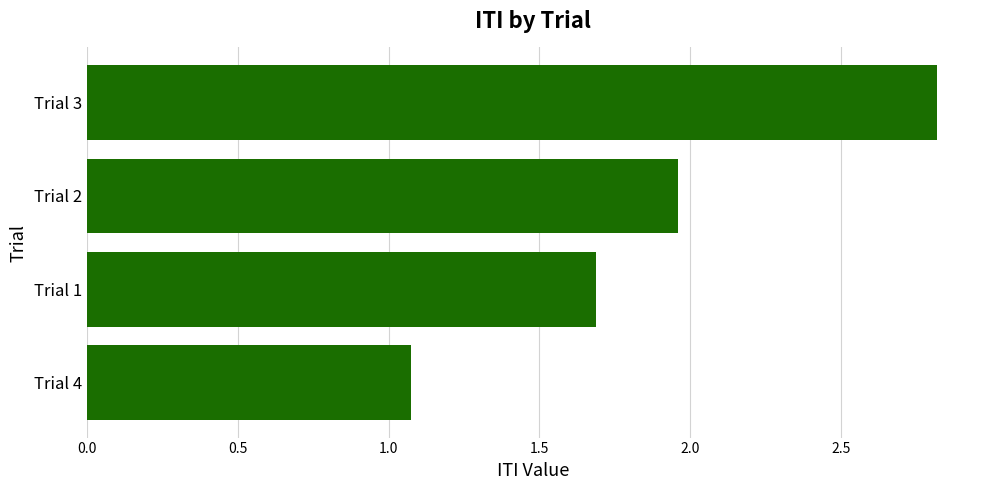

The chart shows a value of 2.8 at Trial 3. True or false?

True